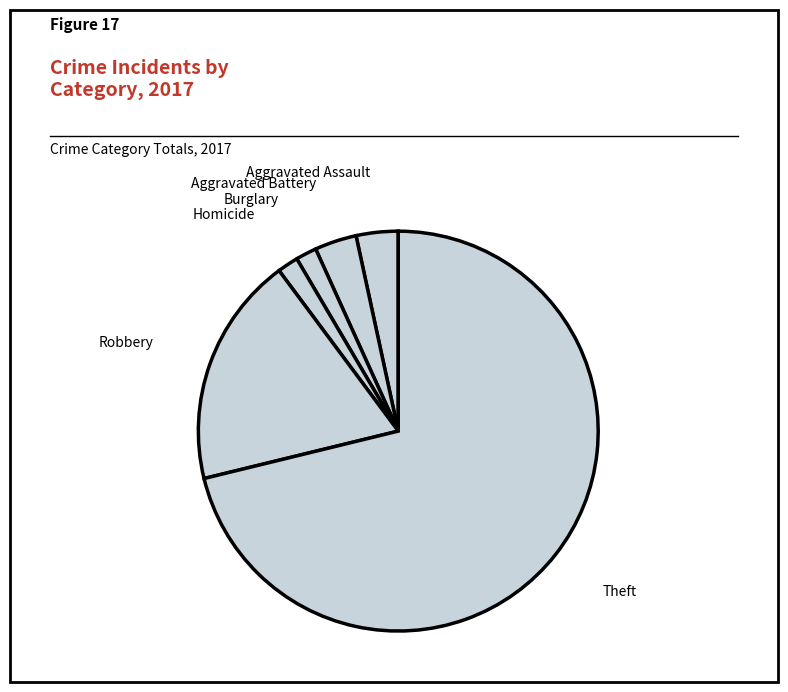

Which slice represents more than half of the pie?

Theft